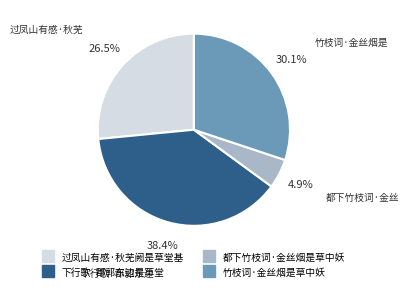

Which category has the biggest portion of the pie?

下行歌·郡郭东边是草堂